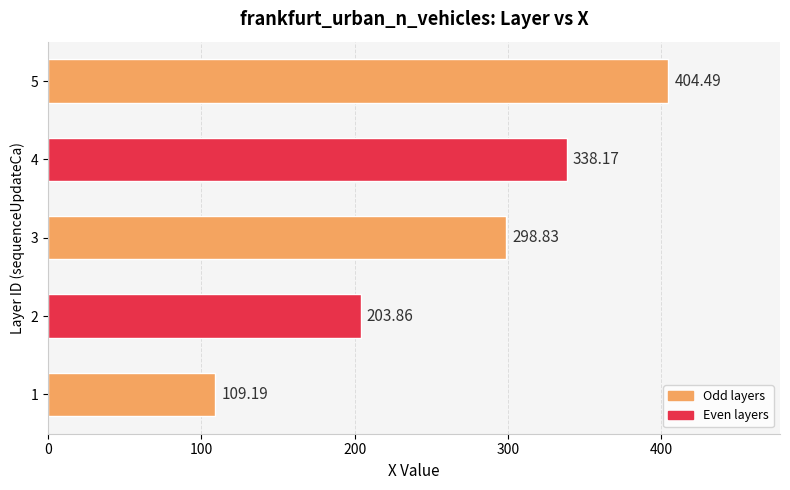

Approximately how many times larger is the value at 4 compared to 1?

3.1